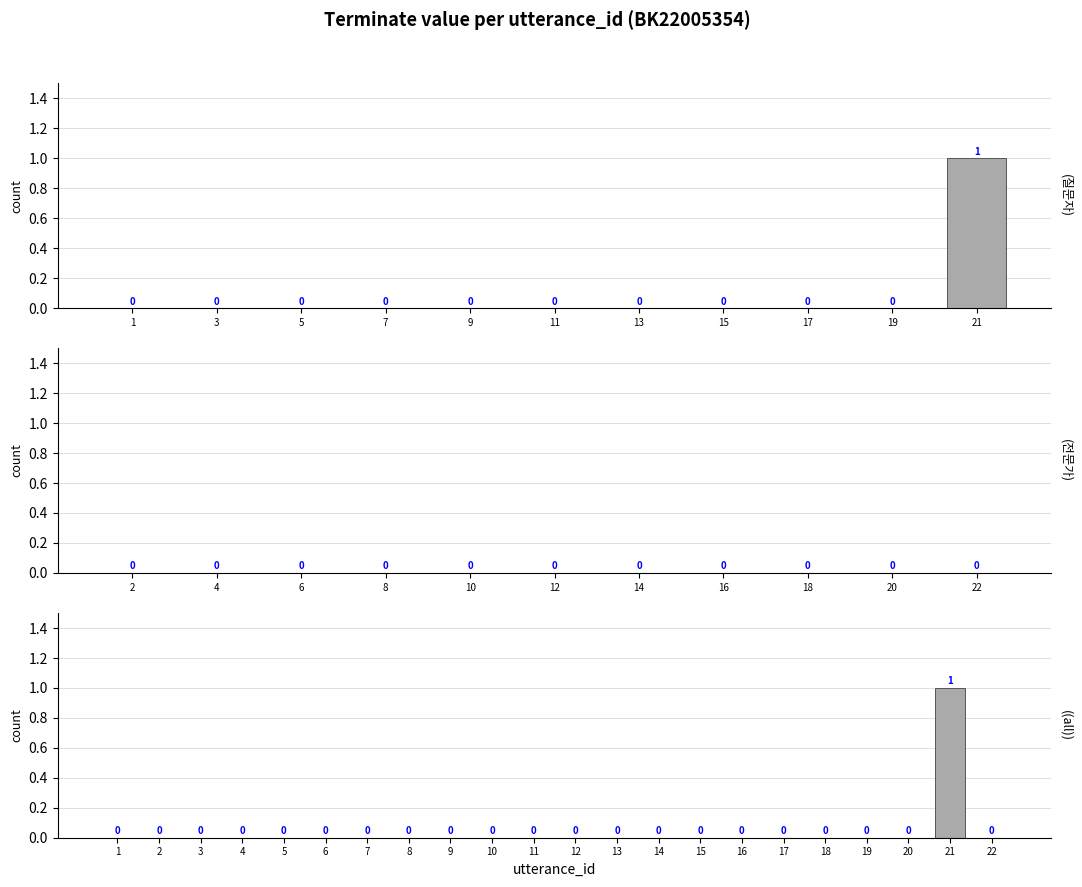

How many data points does each series have?

22